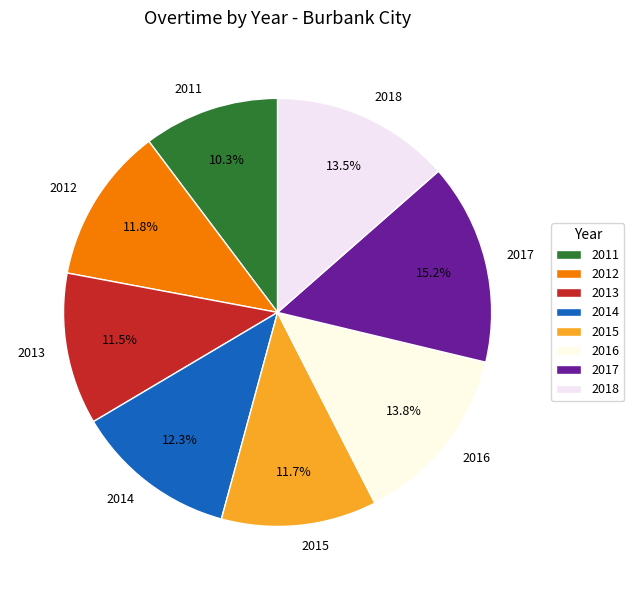

Is there any slice that represents more than half of the pie?

No